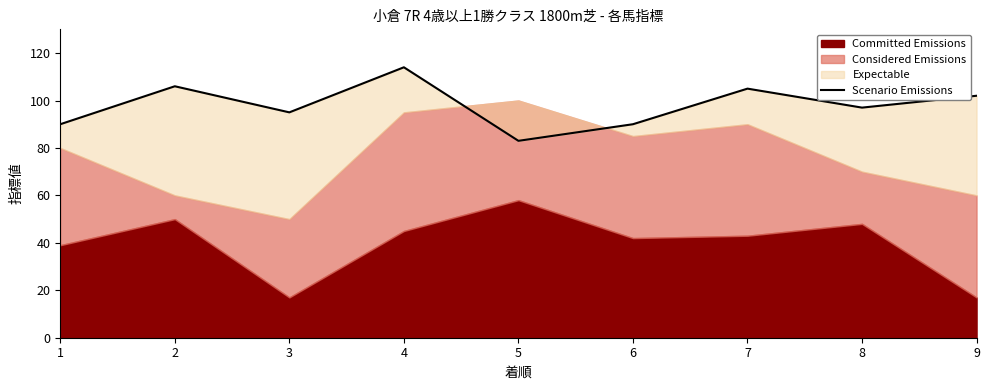

At which category does the chart reach its peak across all series?

4